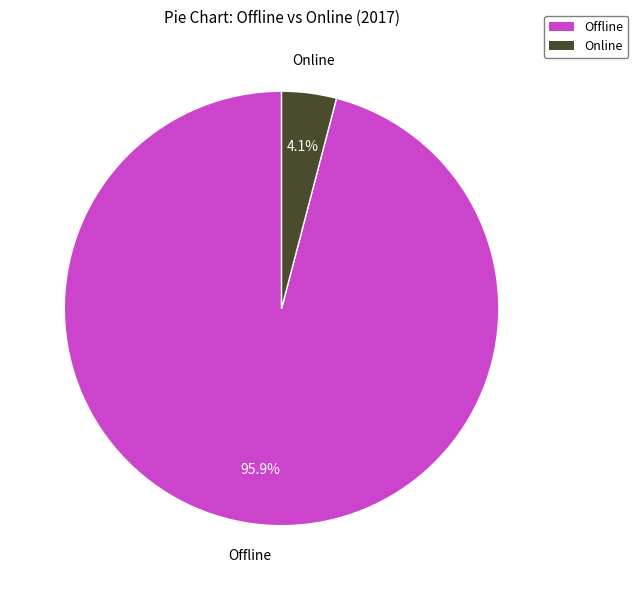

Which slice is the smallest?

Online